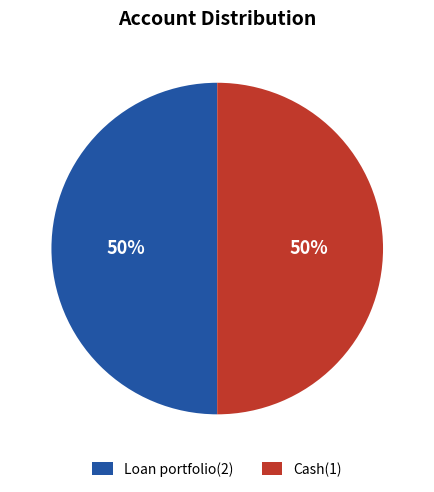

The Cash(1) slice represents 50% of the pie. True or false?

True